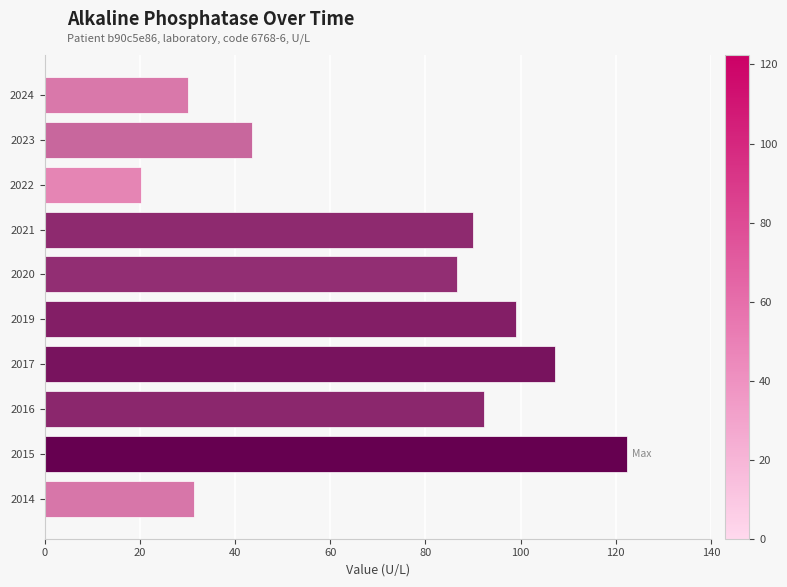

Approximately how many times larger is the value at 2022 compared to 2014?

0.6